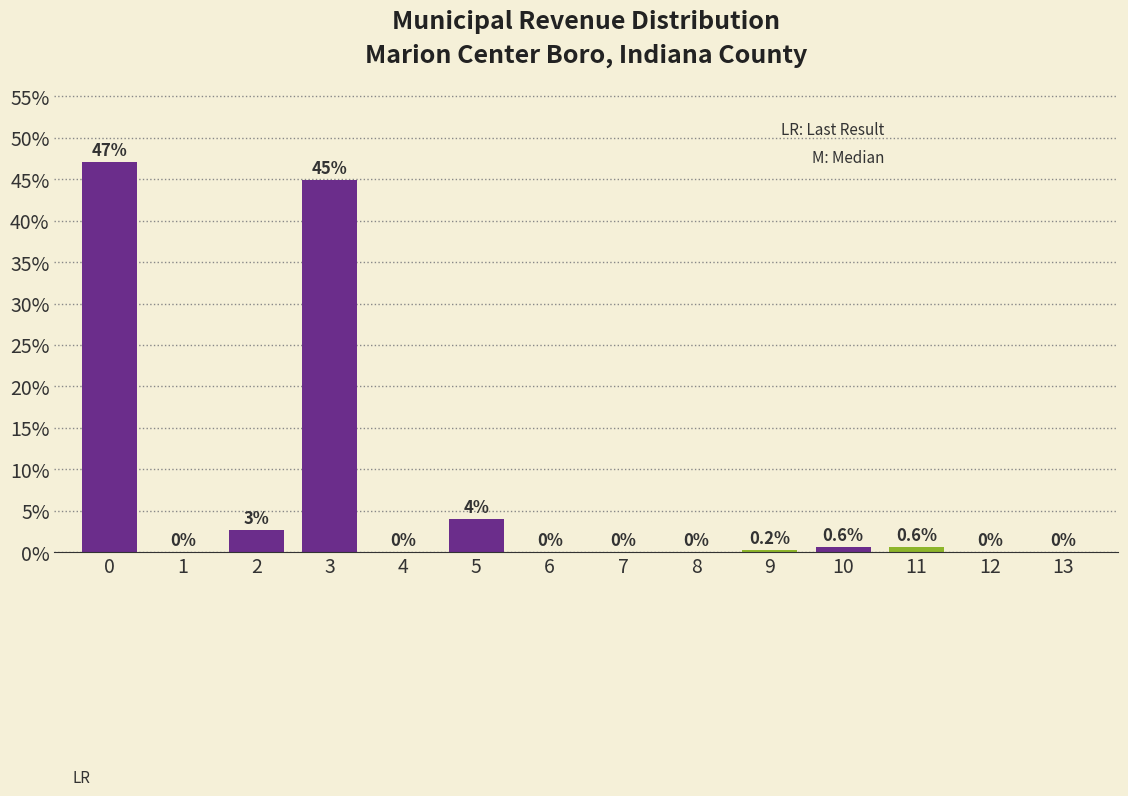

Where is the data nearest to the value 23?

5